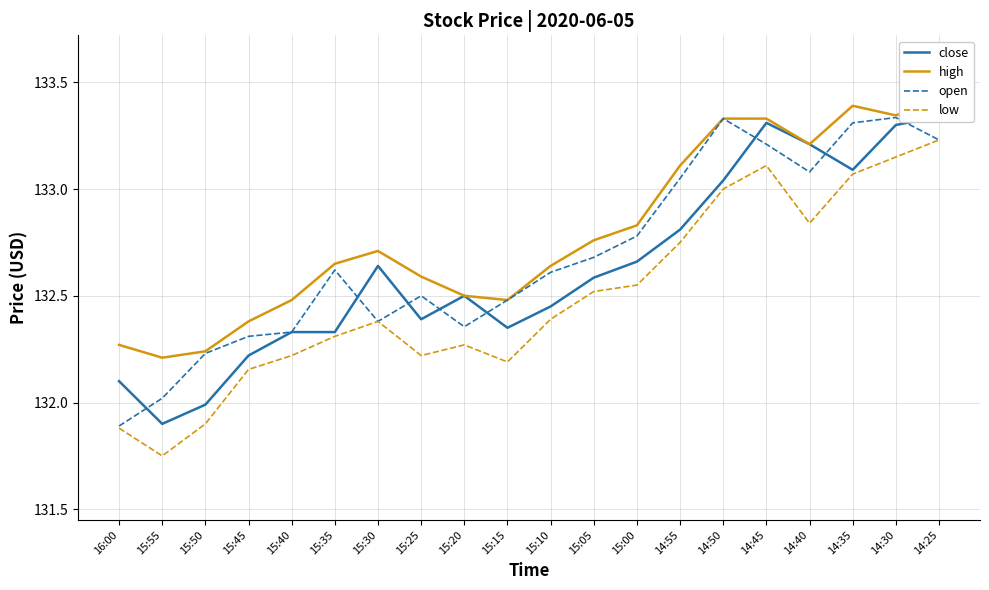

What is the difference between the second highest and second lowest values in the low series?

1.3